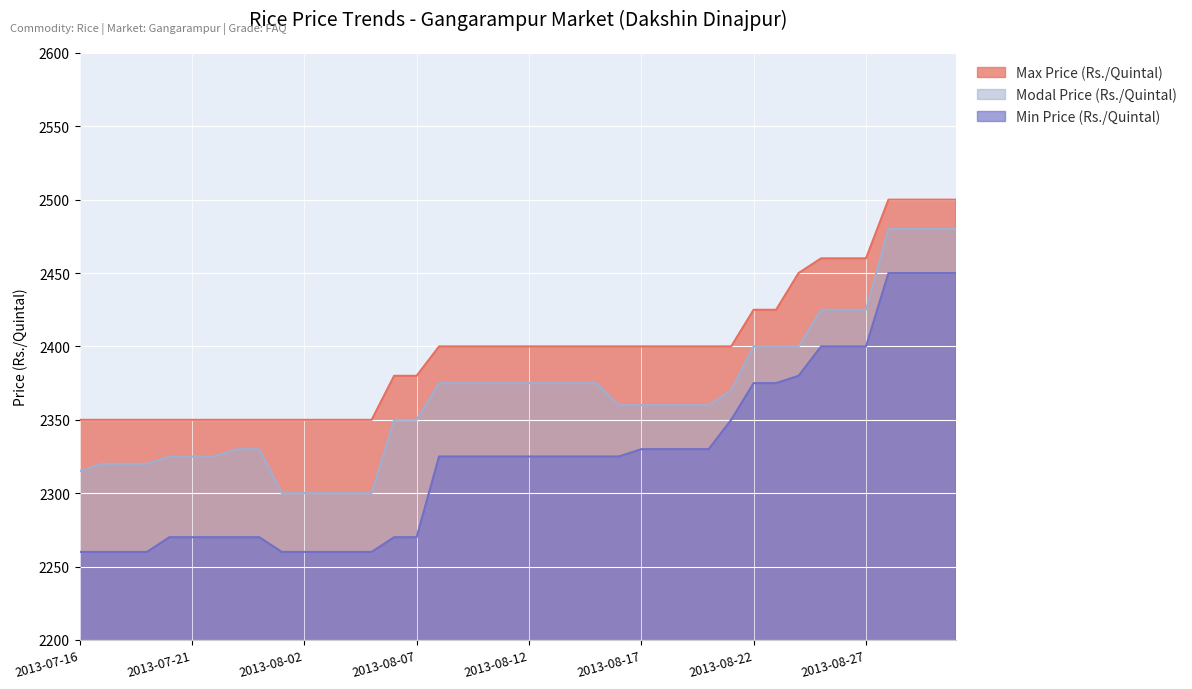

Is the value of Modal Price (Rs./Quintal) at 2013-07-20 greater than the value of Max Price (Rs./Quintal) at 2013-08-06?

No